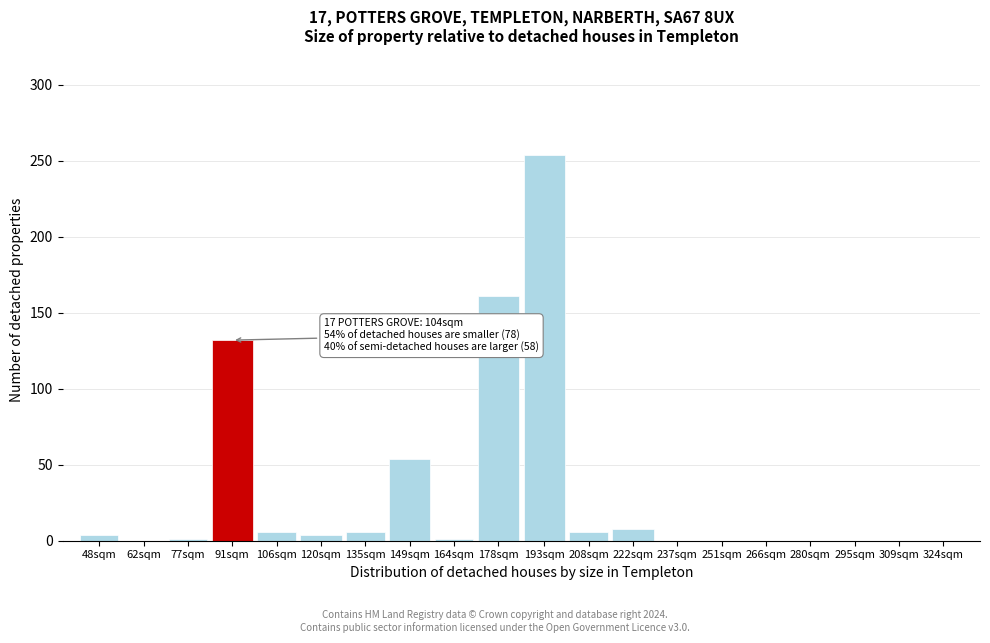

What is the greatest value displayed?

254